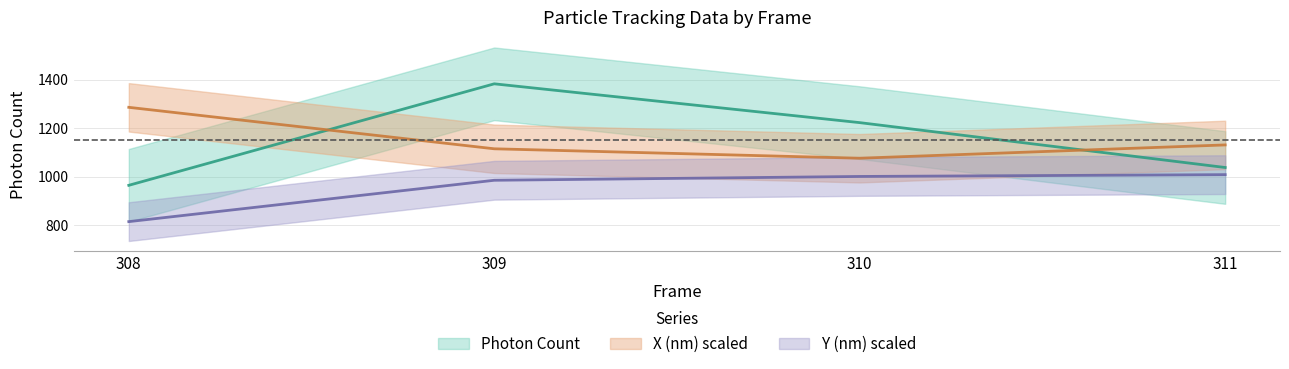

What is the sum of all X (nm) values?

4610.5